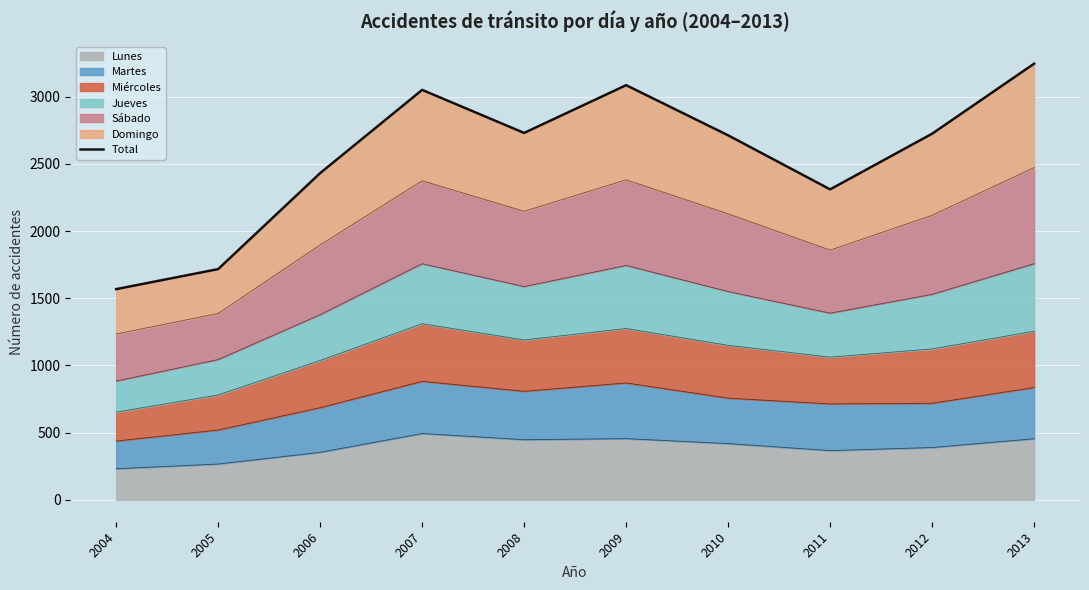

How many lines are shown in the chart?

1